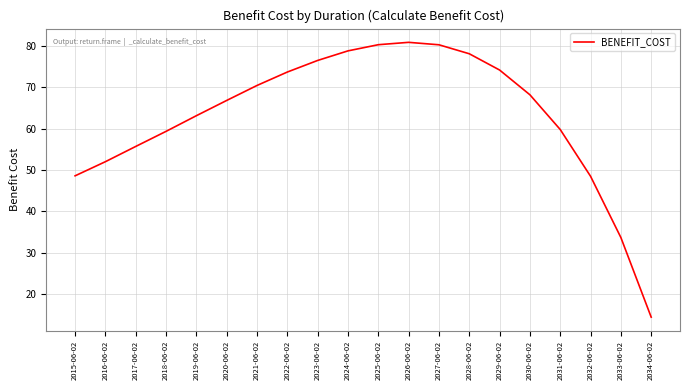

Read the value at 2018-06-02.

59.4